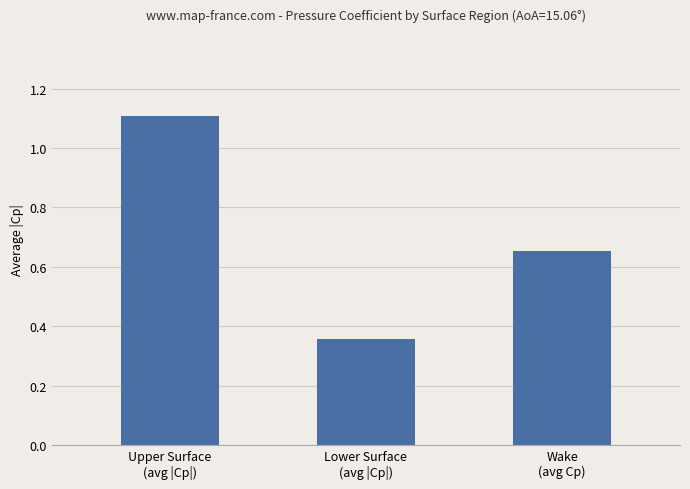

What is the difference between the values at Wake
(avg Cp) and Lower Surface
(avg |Cp|)?

0.3